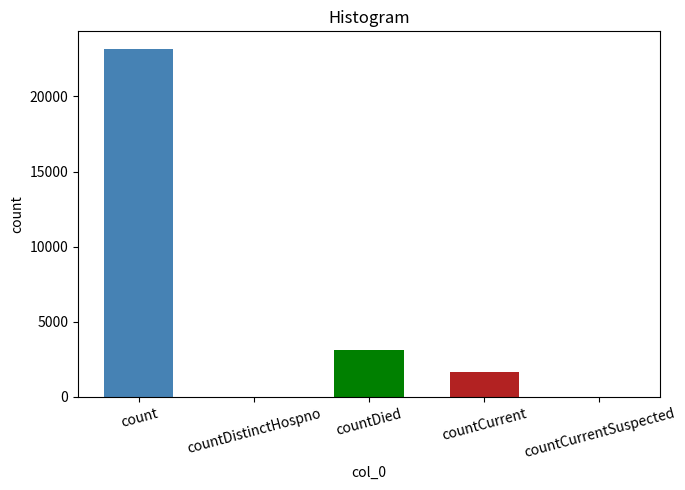

What is the difference between the second highest and minimum values?

3131